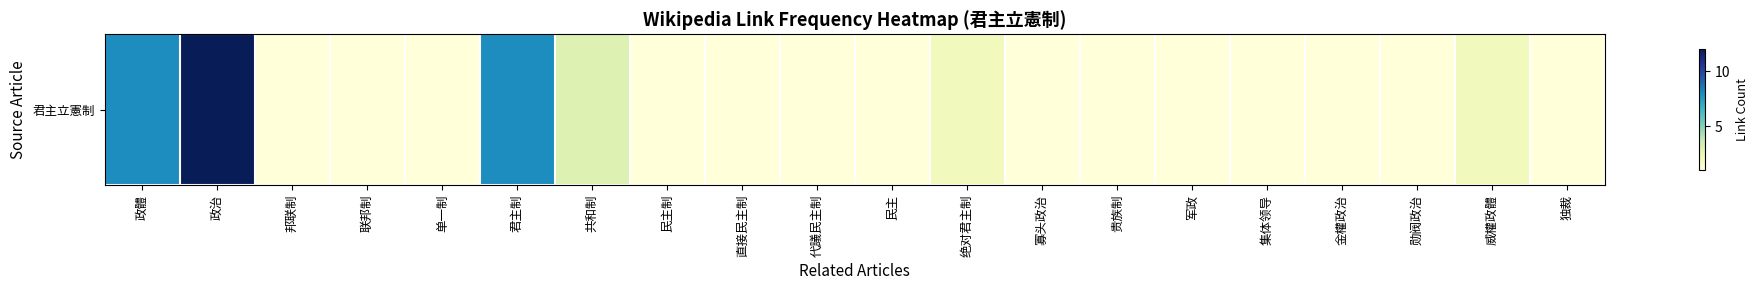

Count the number of data series in this chart.

1